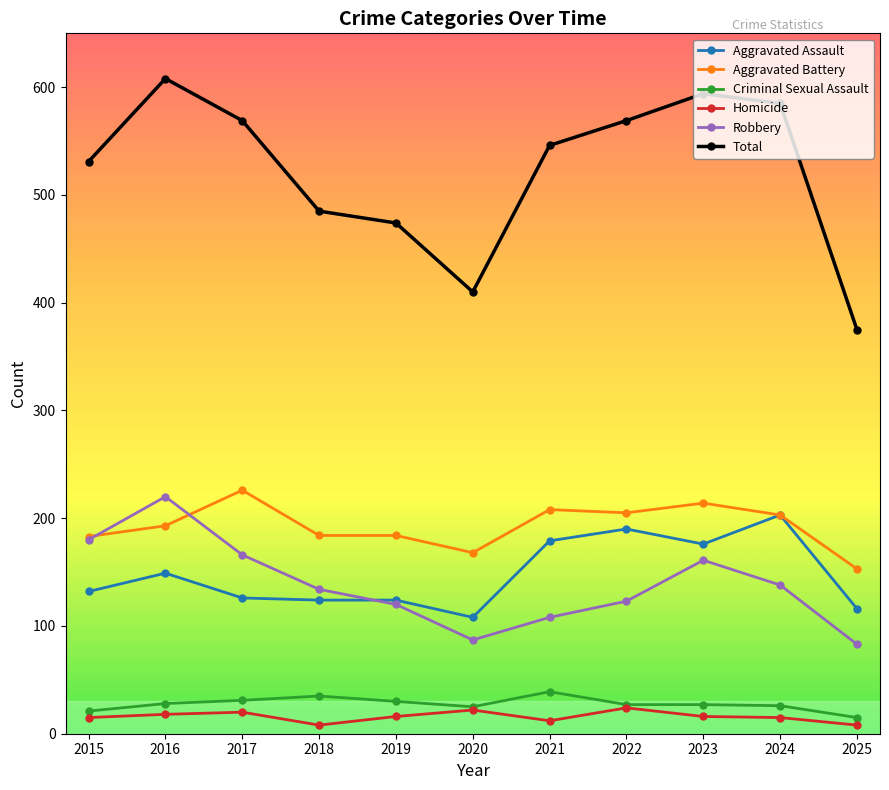

What is the value of the Homicide point at the 10th from the left?

15